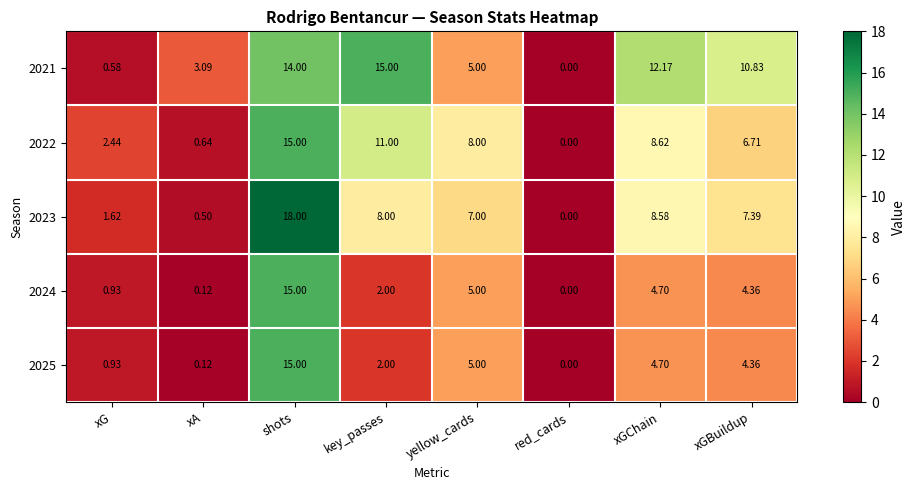

Which series has the widest spread of values?

2023